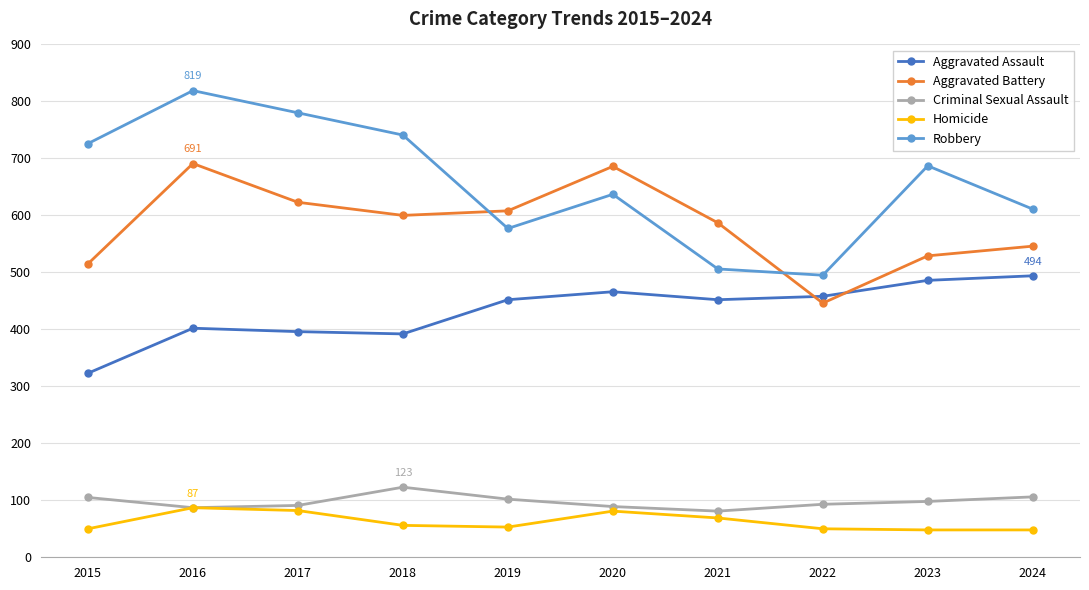

What is the sum of the Homicide values at 2020 and 2016?

168